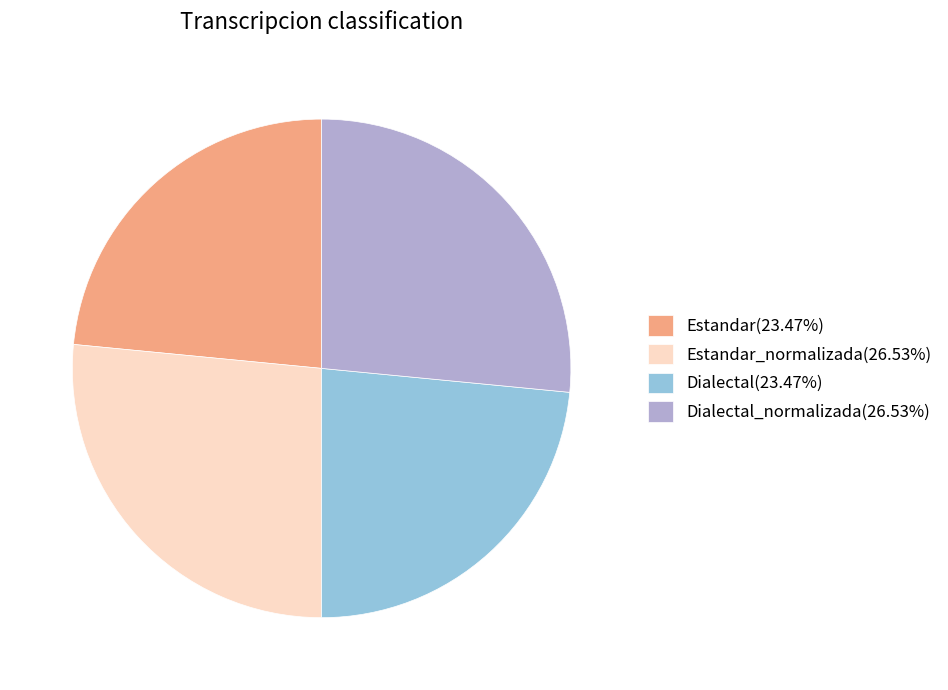

Approximately how many times larger is the value at Estandar(23.47%) compared to Estandar_normalizada(26.53%)?

0.9